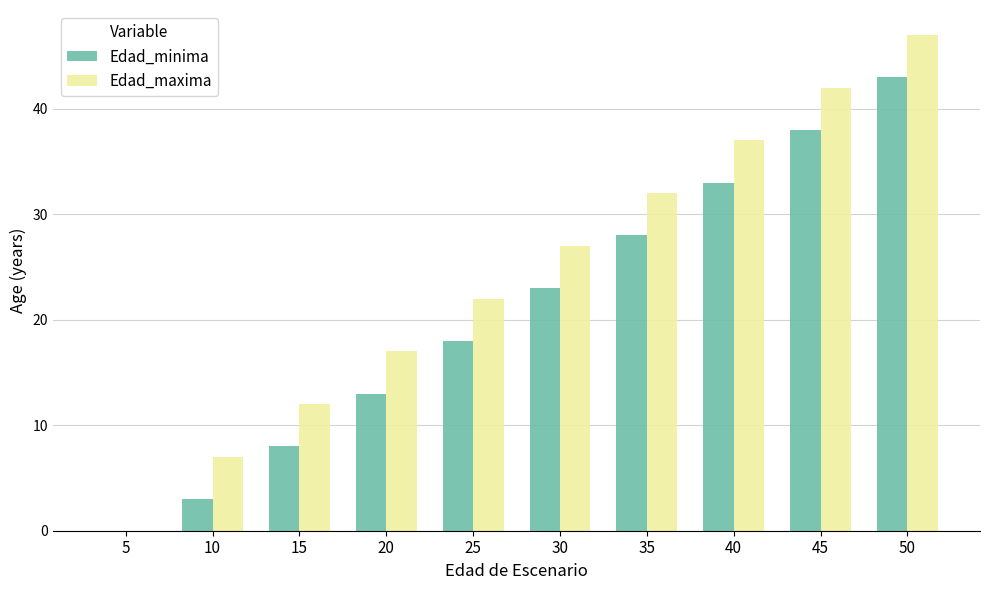

What is the sum of the Edad_minima values at 25 and 5?

18